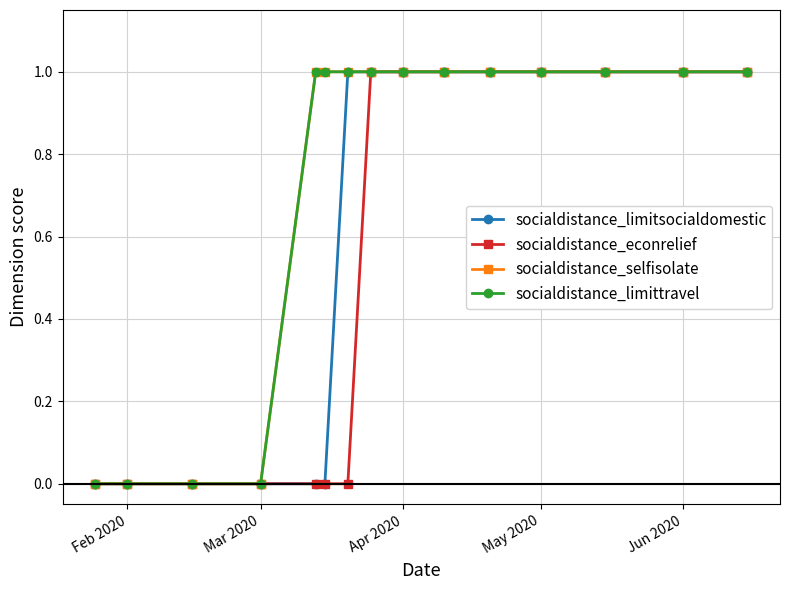

What is the difference between the maximum and minimum values in the socialdistance_limittravel series?

1